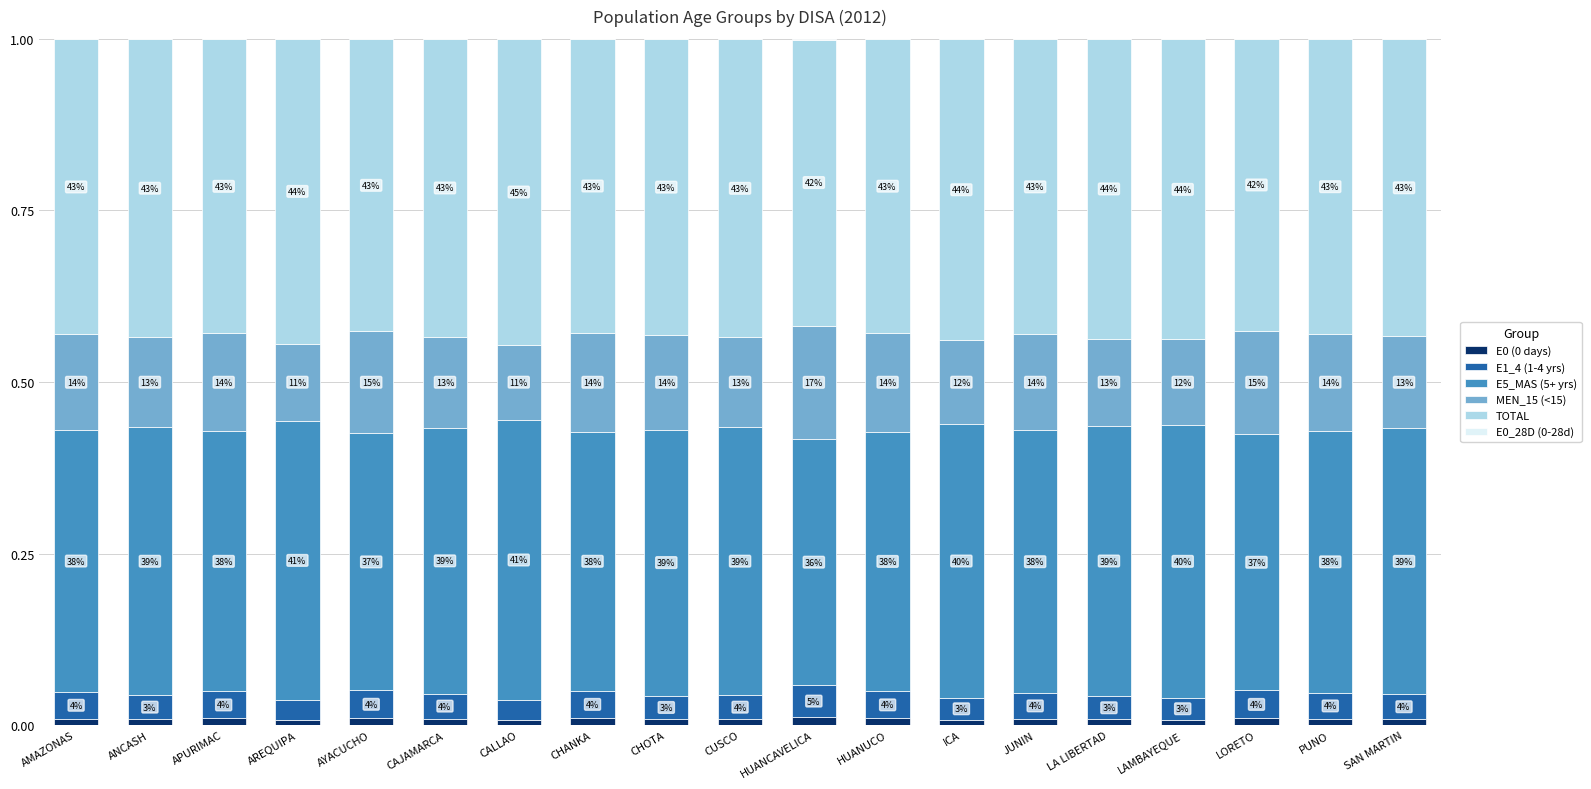

Are the bars horizontal?

No